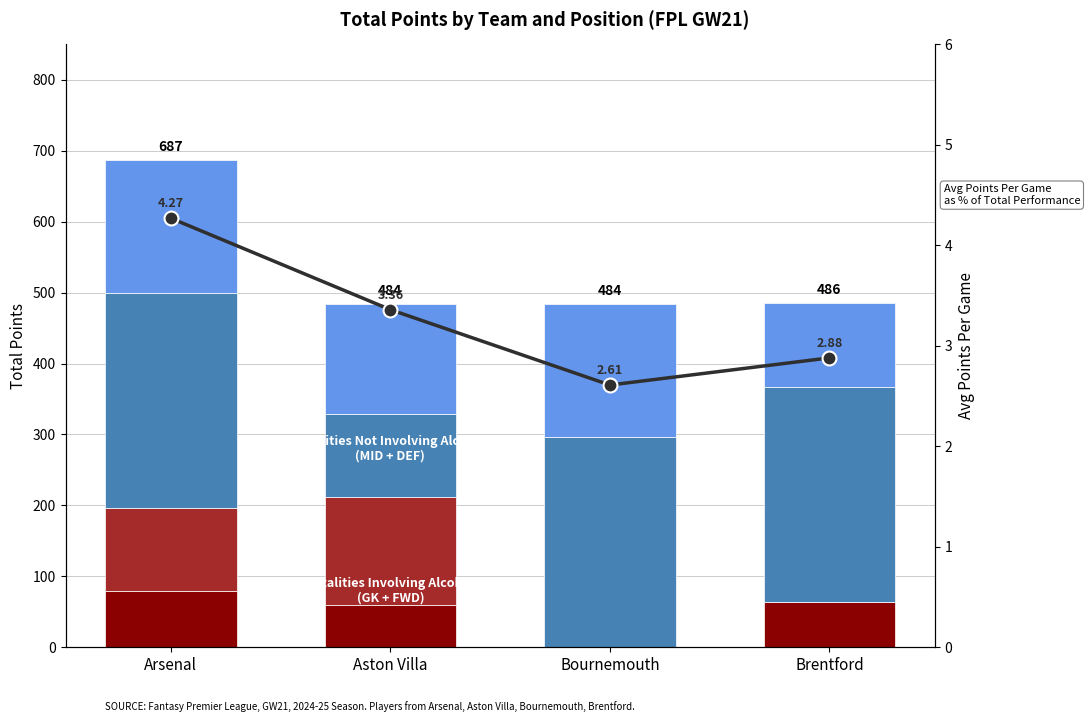

Is it true that FWD equals 72.7 at Brentford?

False